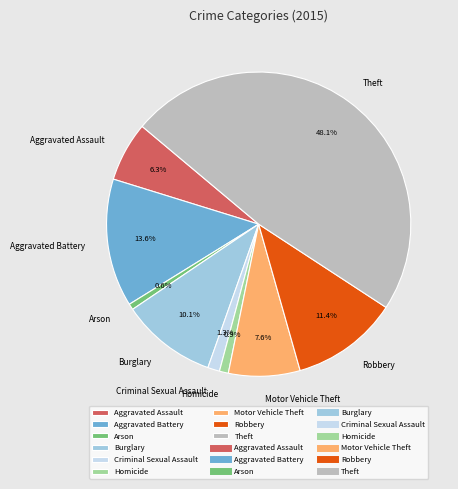

What is the largest slice in the pie chart?

Theft